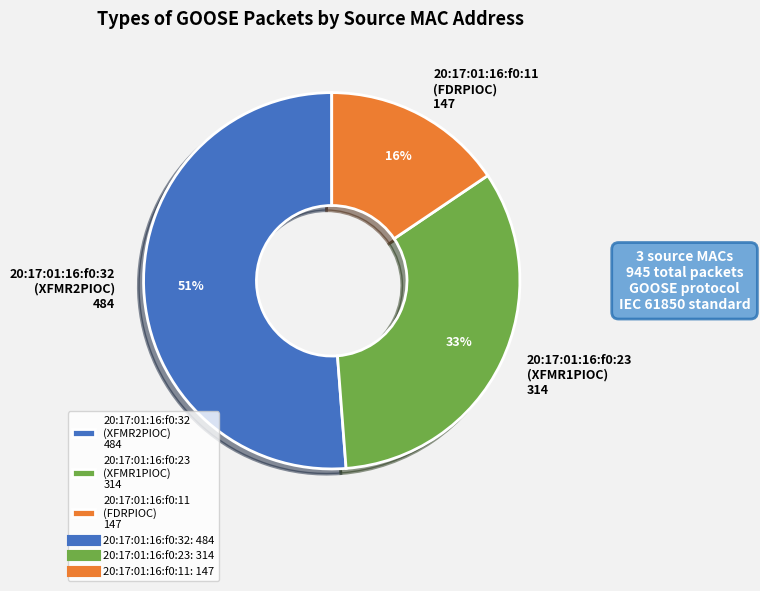

To the nearest percent, what percentage of the pie is 20:17:01:16:f0:23?

33%